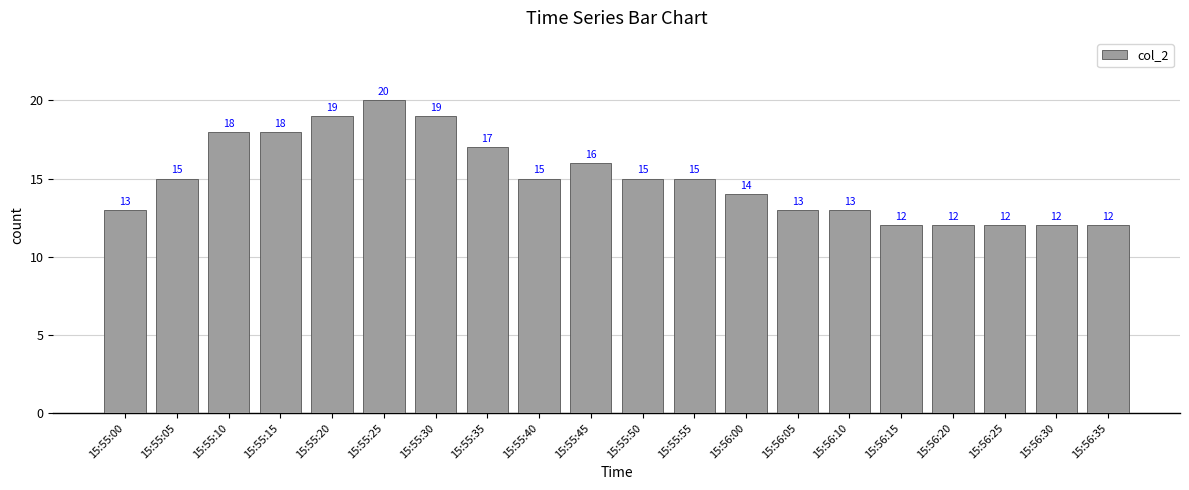

What is the sum of all values?

300